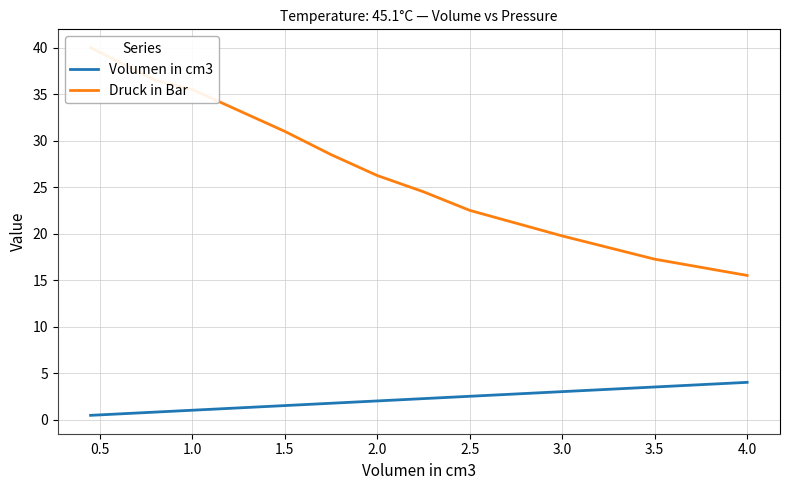

True or false: Volumen in cm3 and Druck in Bar cross at least once.

False